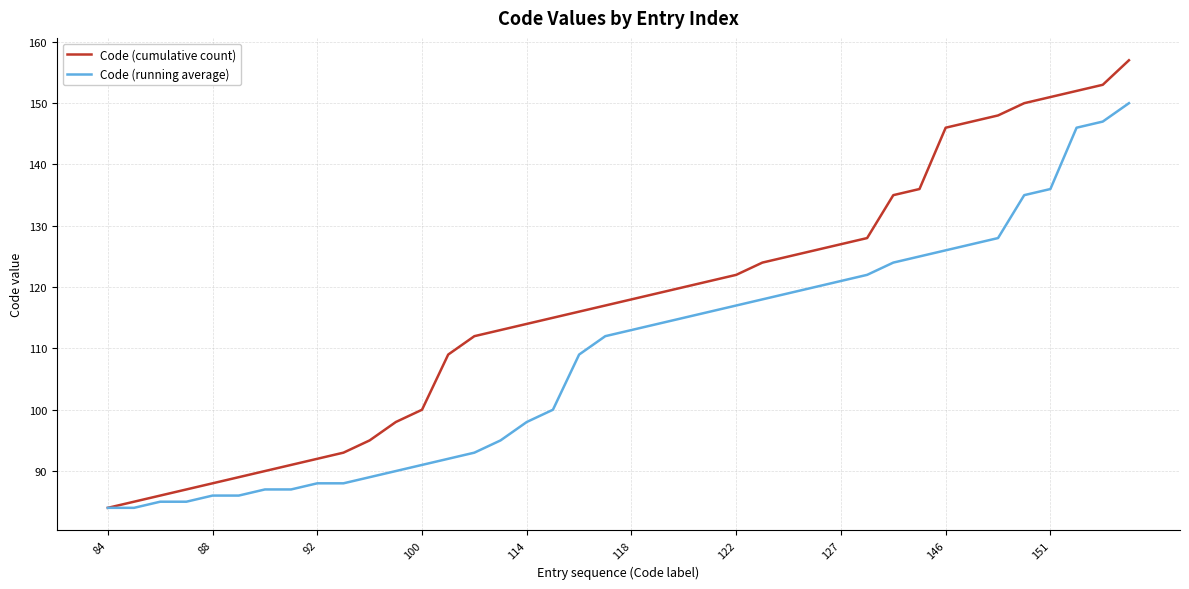

Is this an area chart (filled region under the line)?

No